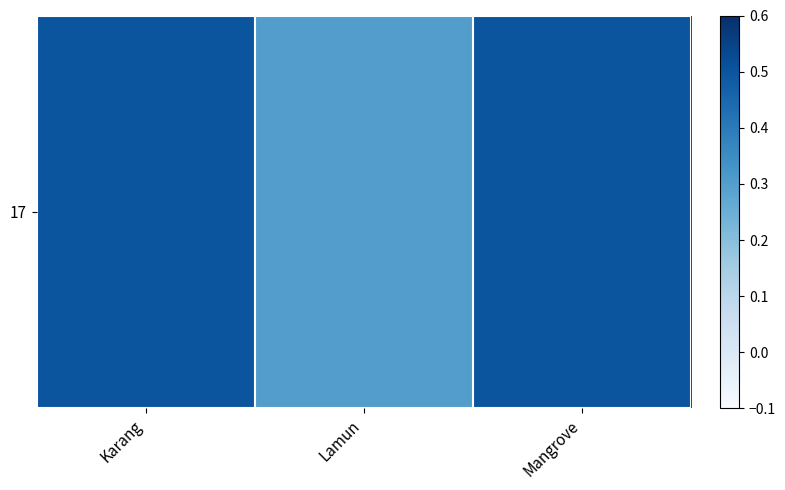

The chart shows a value of 0.5 at Karang. True or false?

True